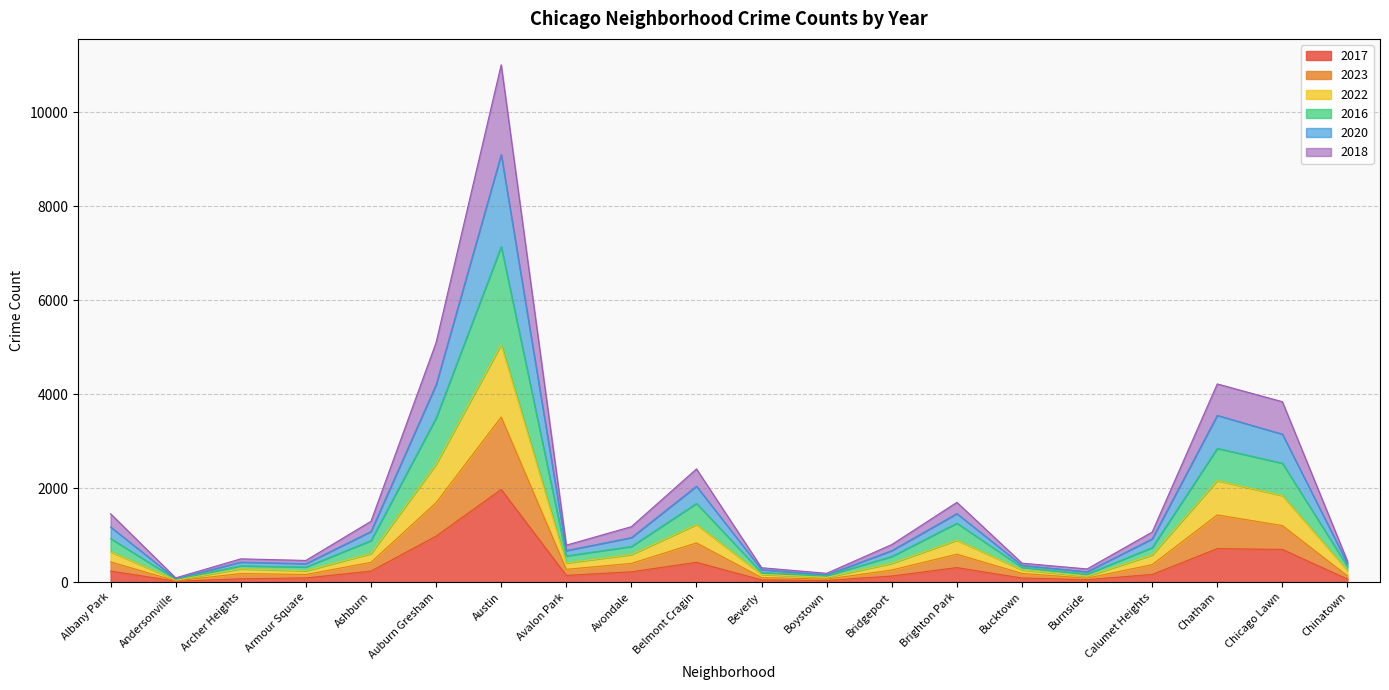

Between Armour Square and Calumet Heights, which series saw the biggest shift?

2016